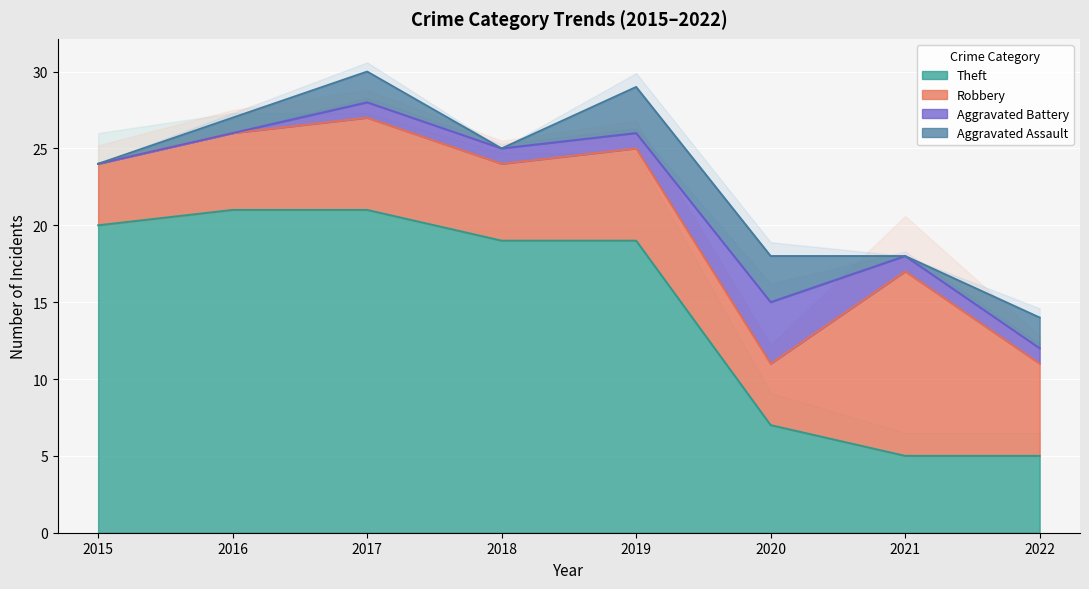

At which label does Aggravated Battery first exceed 1?

2020